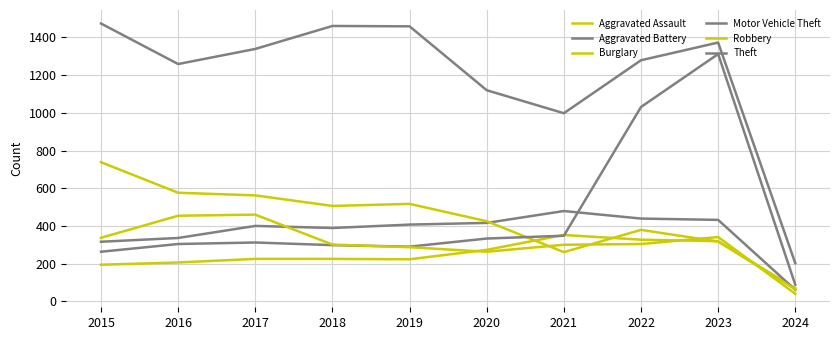

How many lines are shown in the chart?

6